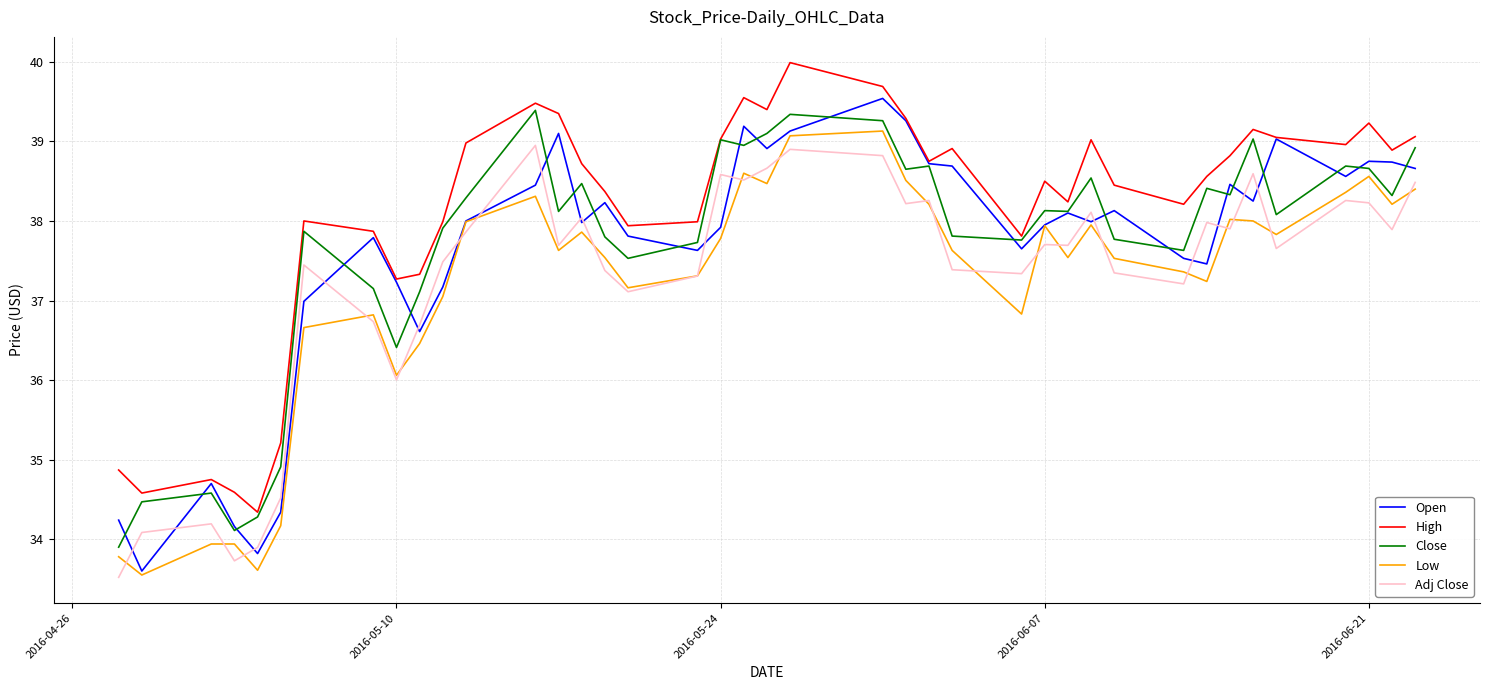

True or false: Adj Close and Close intersect in this chart.

False